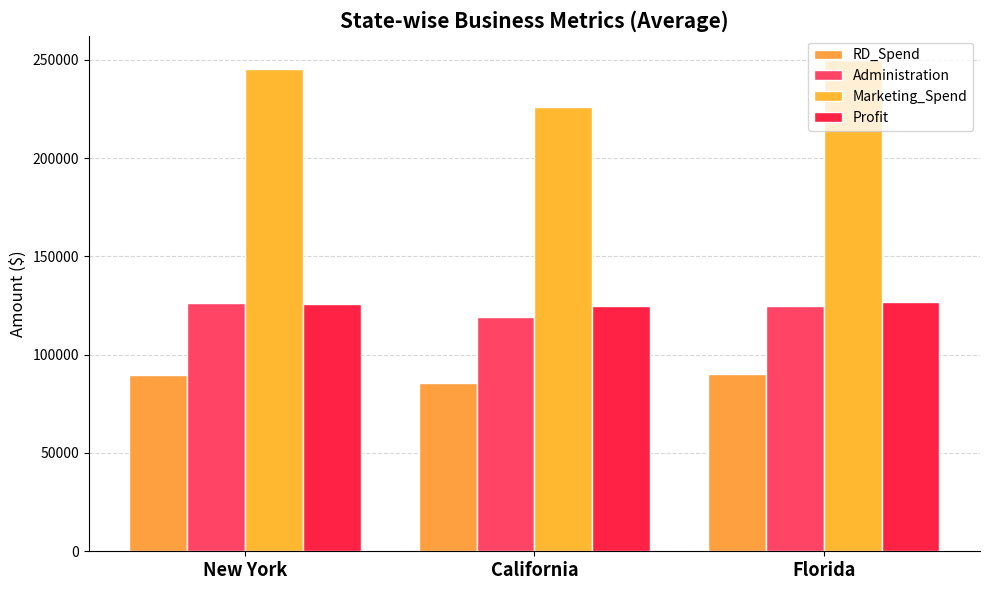

True or false: Profit has a value of 126649.6 at Florida.

True